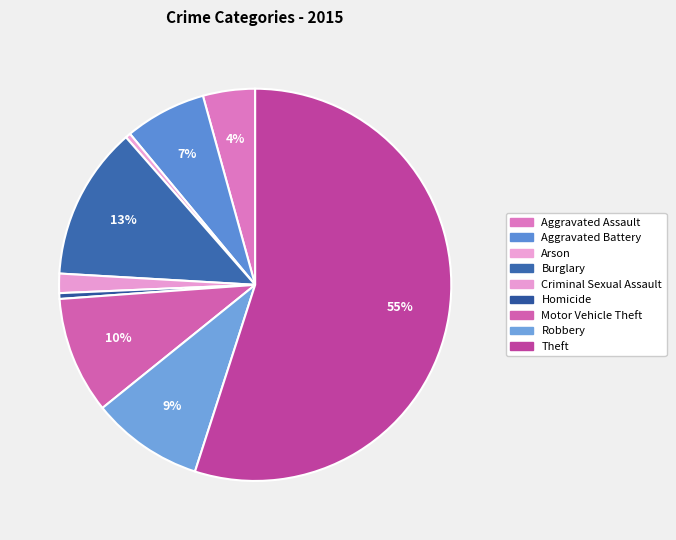

Does Arson account for over 50% of the chart?

No